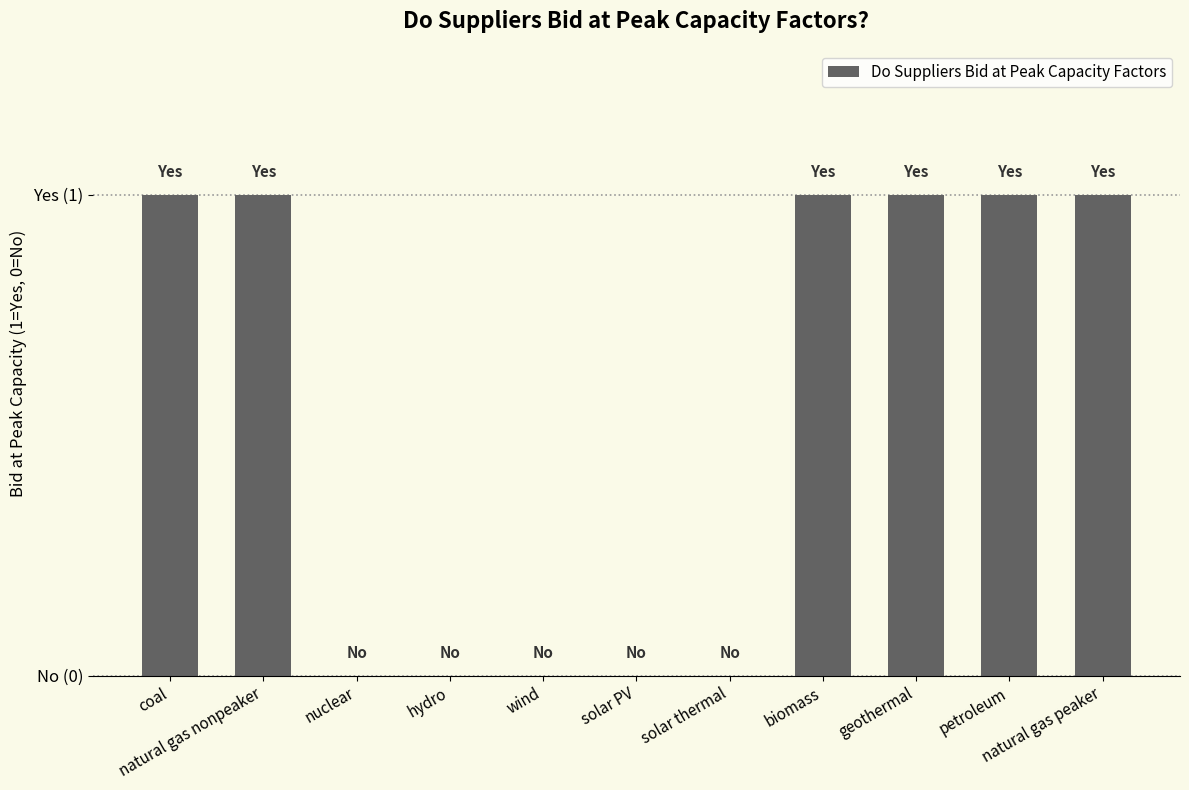

True or false: the data shows 0 at solar PV.

True